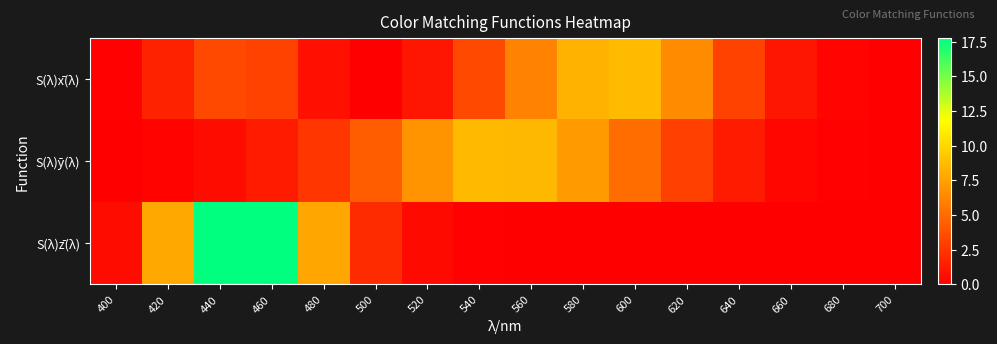

List the series in order of their peak value, highest first.

S(λ)z̄(λ), S(λ)x̄(λ), S(λ)ȳ(λ)